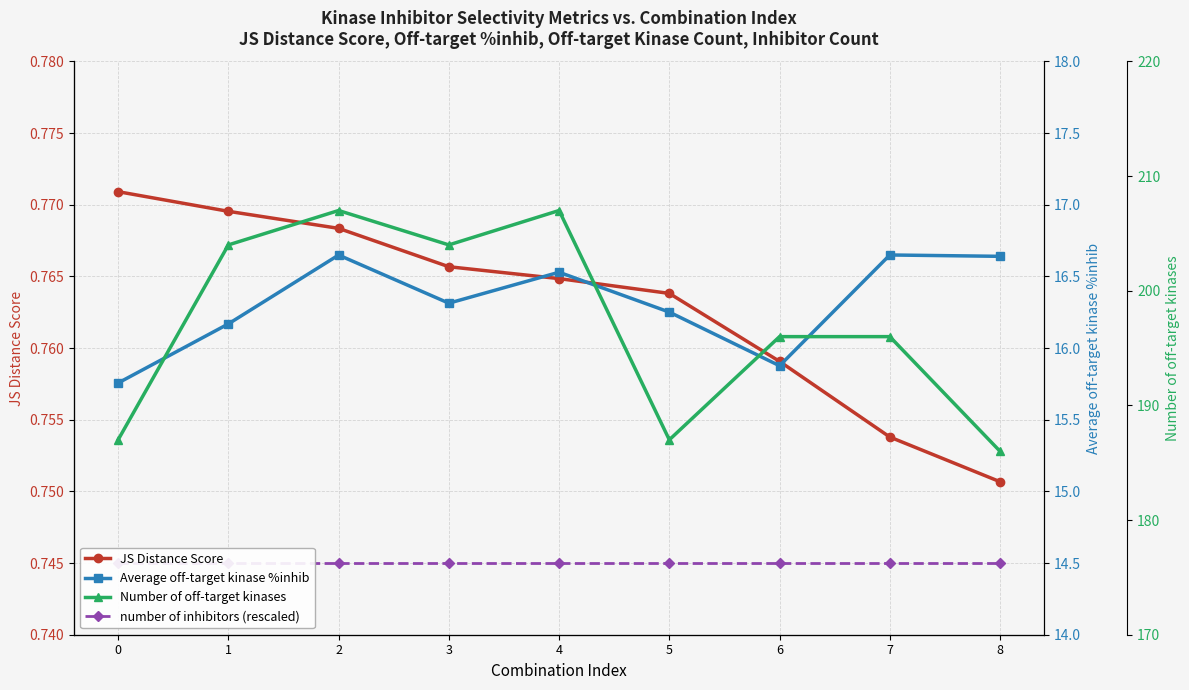

What is the greatest value displayed?

207.0